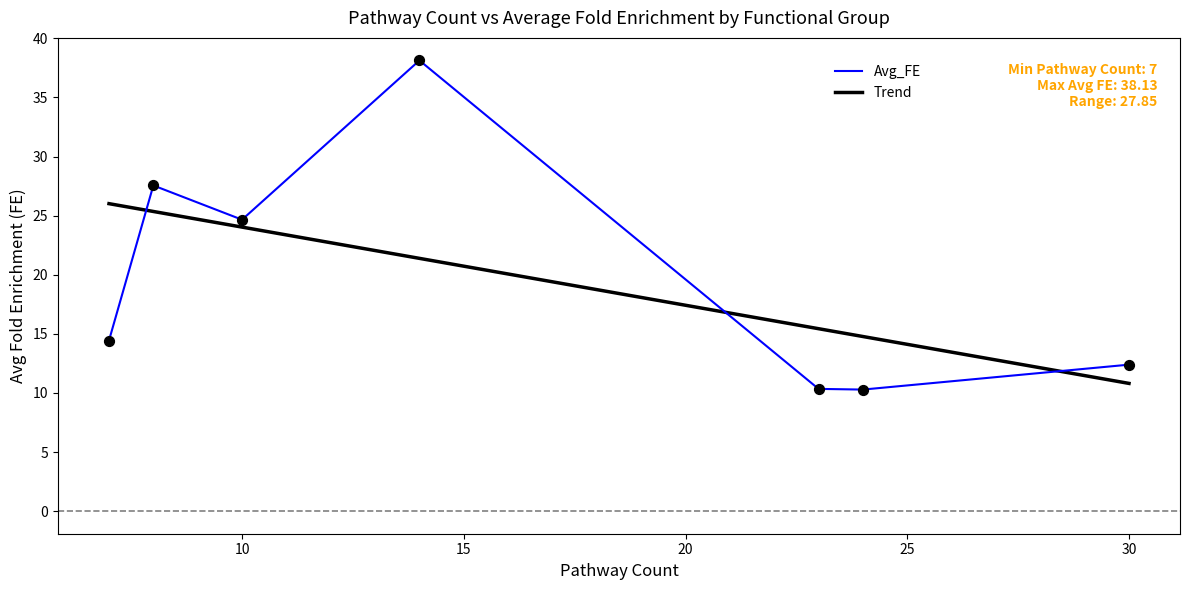

Where is Avg_FE nearest to the value 24?

10